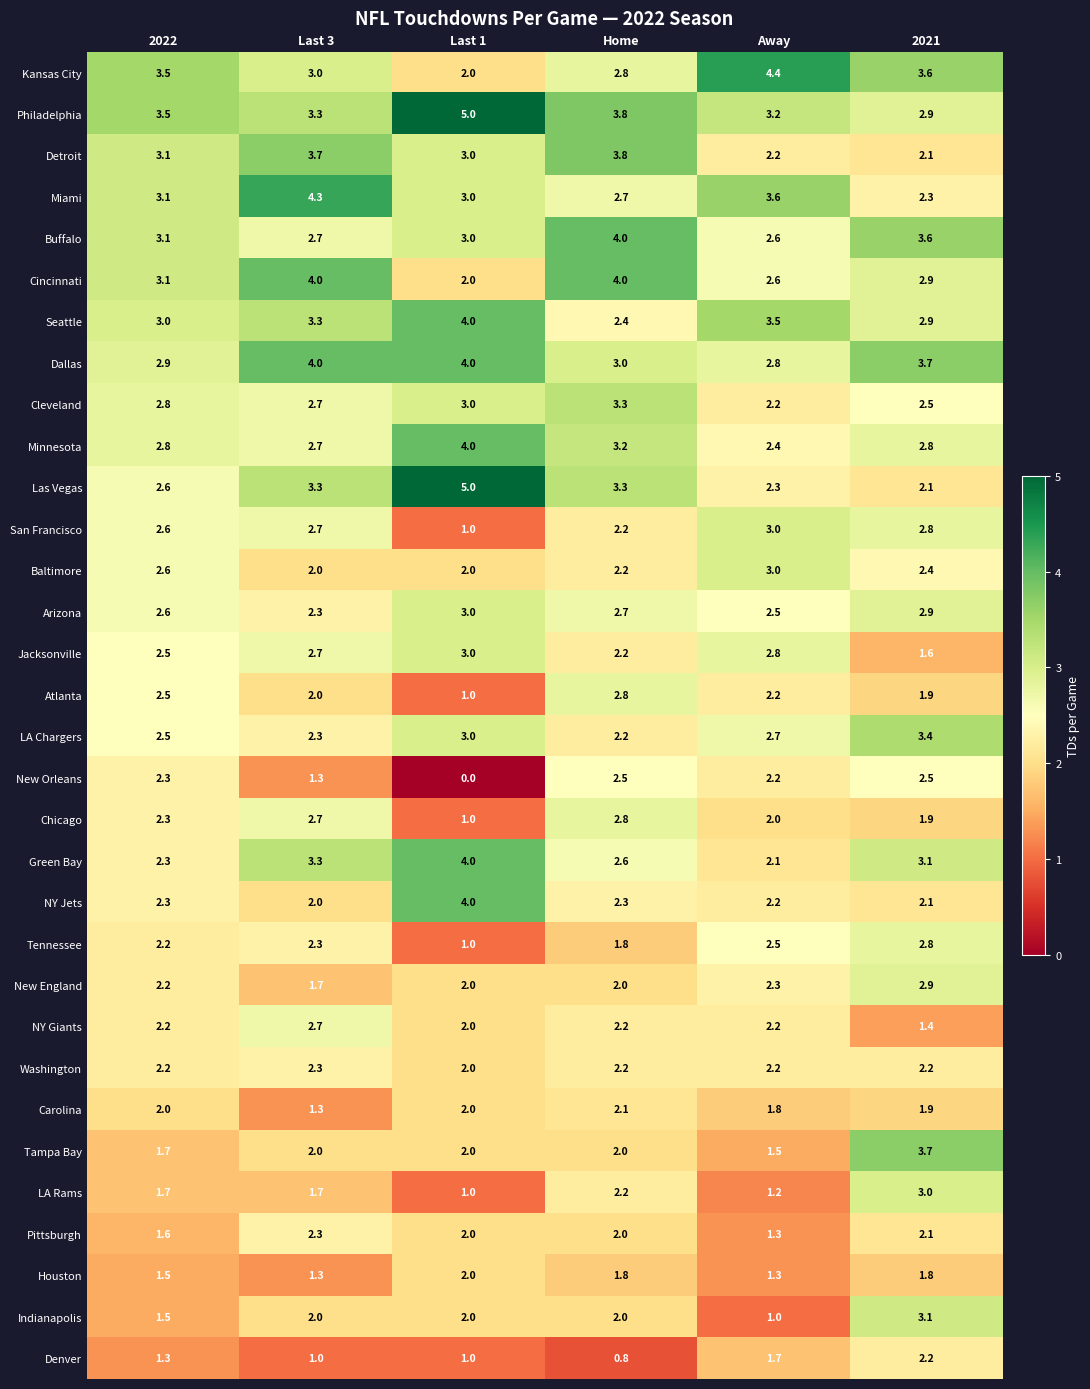

At which category does the chart reach its minimum across all series?

Last 1